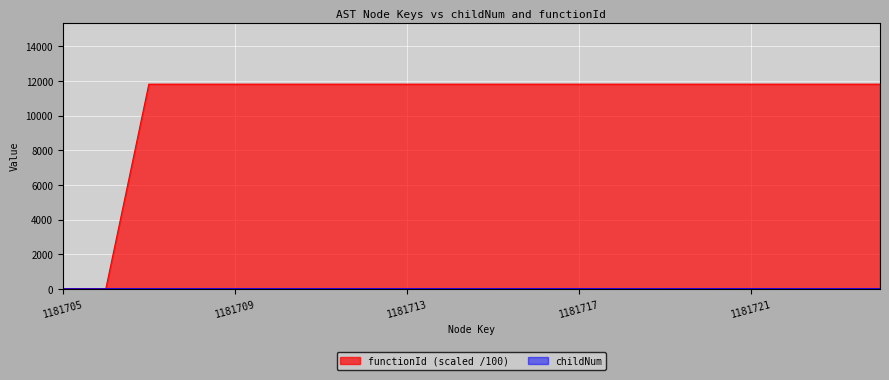

What is the average value of the functionId series?

10635.4